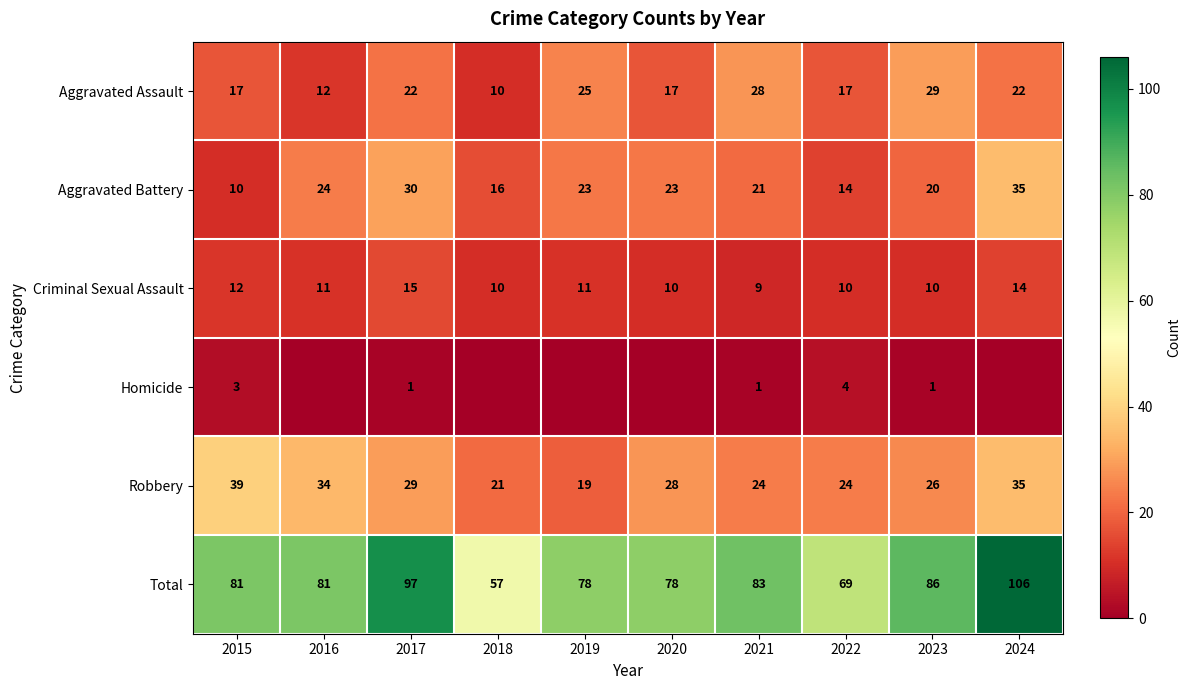

Count the number of data series in this chart.

6